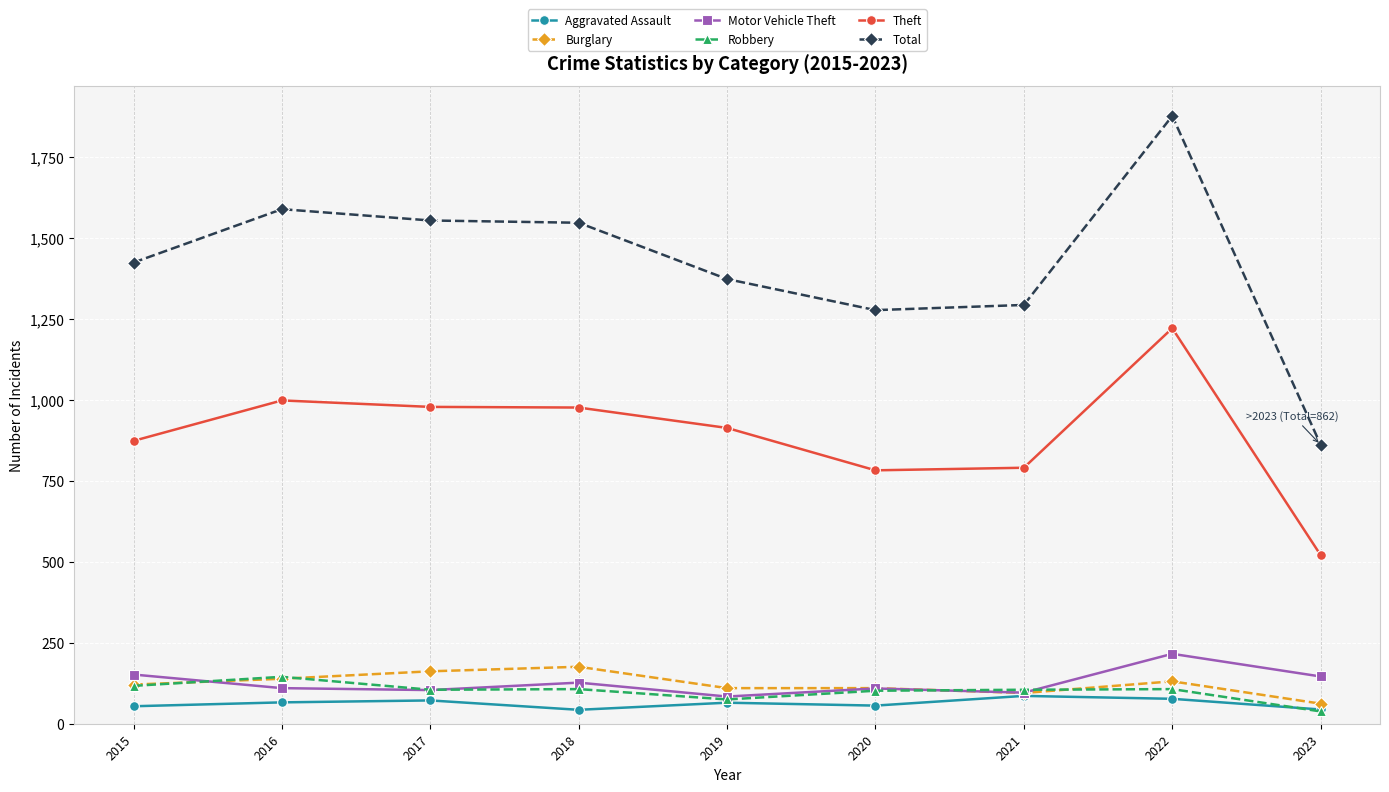

Where does the Theft series first go above 914?

2016